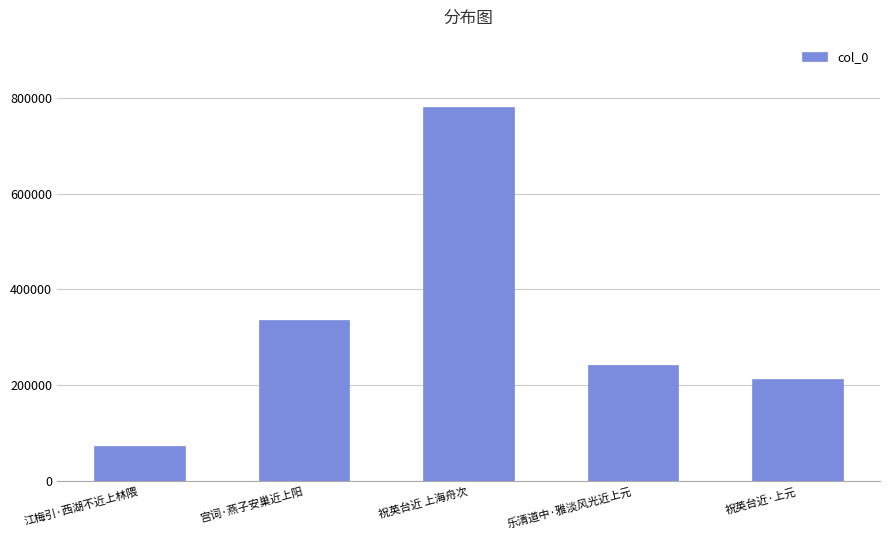

What is the greatest value displayed?

780316